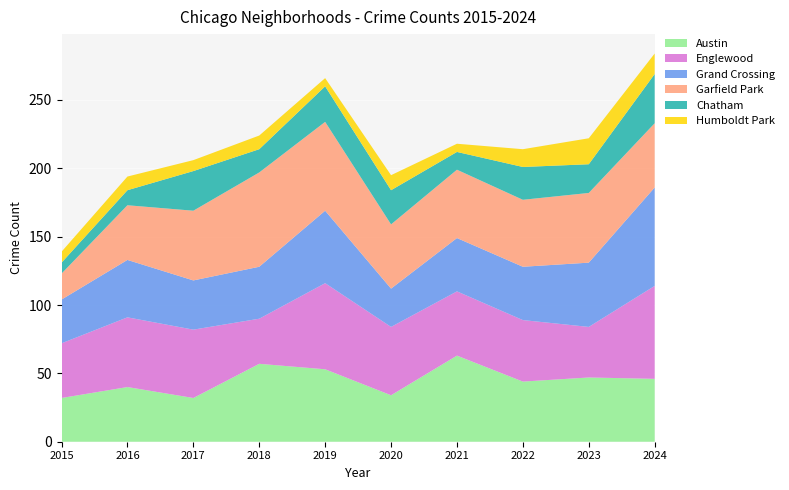

Reading left to right, list all the values displayed in this chart.

Austin: 32	40	32	57	53	34	63	44	47	46
Englewood: 40	51	50	33	63	50	47	45	37	68
Grand Crossing: 32	42	36	38	53	28	39	39	47	72
Garfield Park: 19	40	51	69	65	47	50	49	51	47
Chatham: 8	11	29	17	26	25	13	24	21	36
Humboldt Park: 8	10	8	10	6	11	6	13	19	15